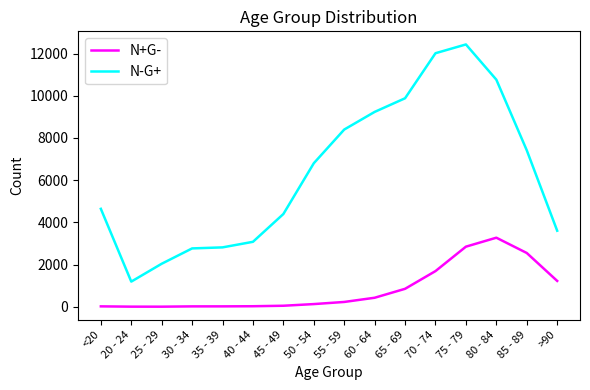

Is this an area chart (filled region under the line)?

No